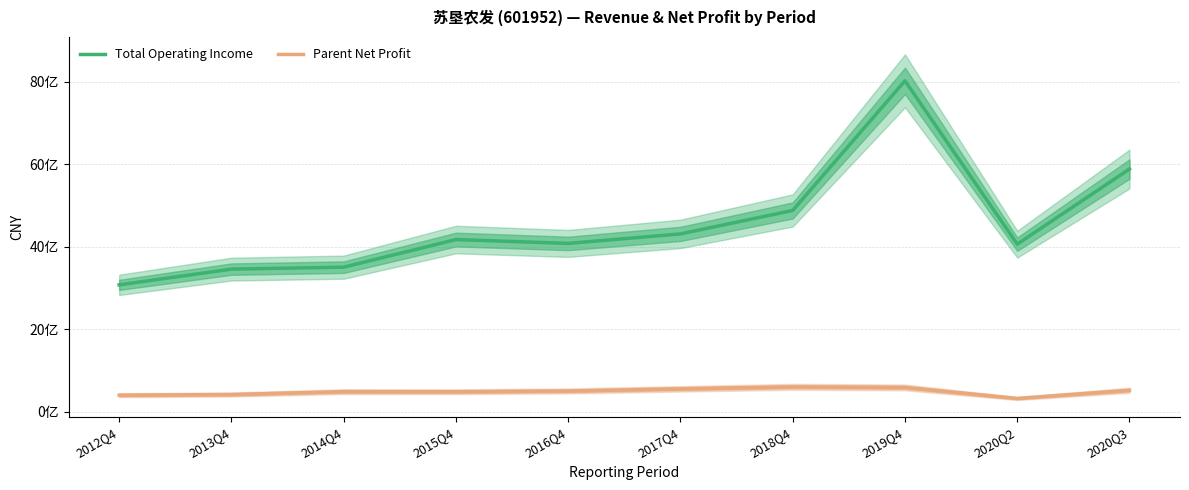

Where does the Parent Net Profit series first go above 505014916?

2016Q4